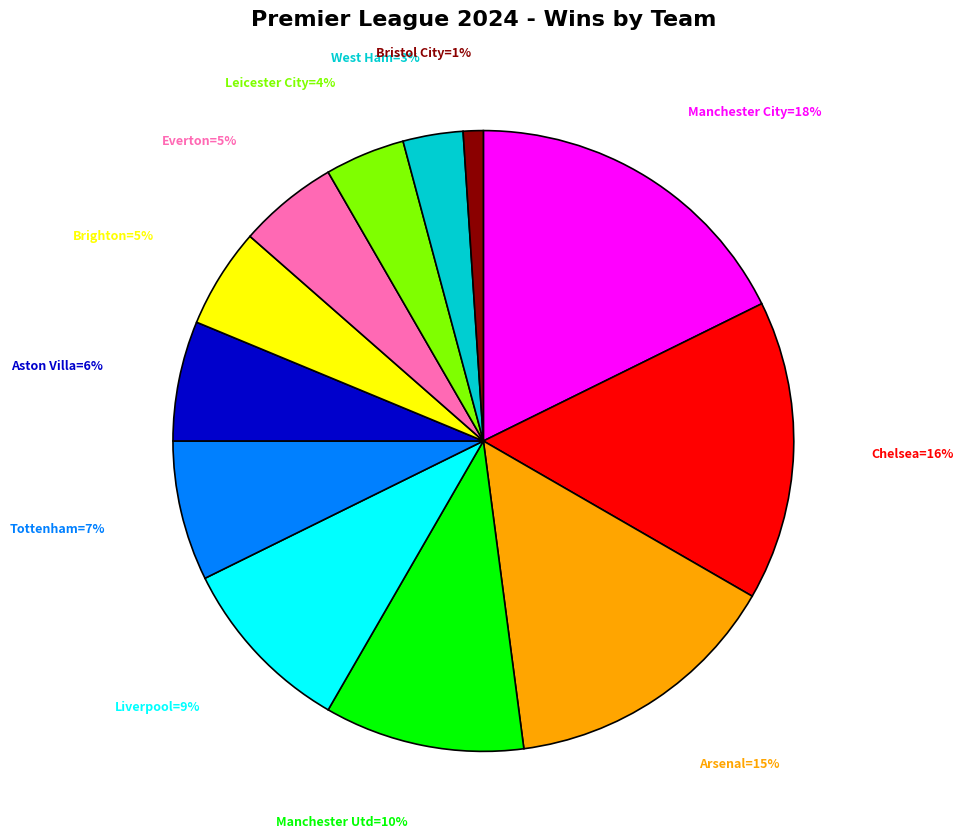

Is there any slice that represents more than half of the pie?

No